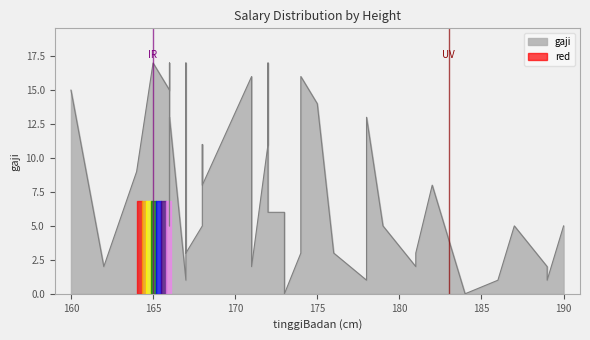

Is it true that the value at 172 is 6?

True